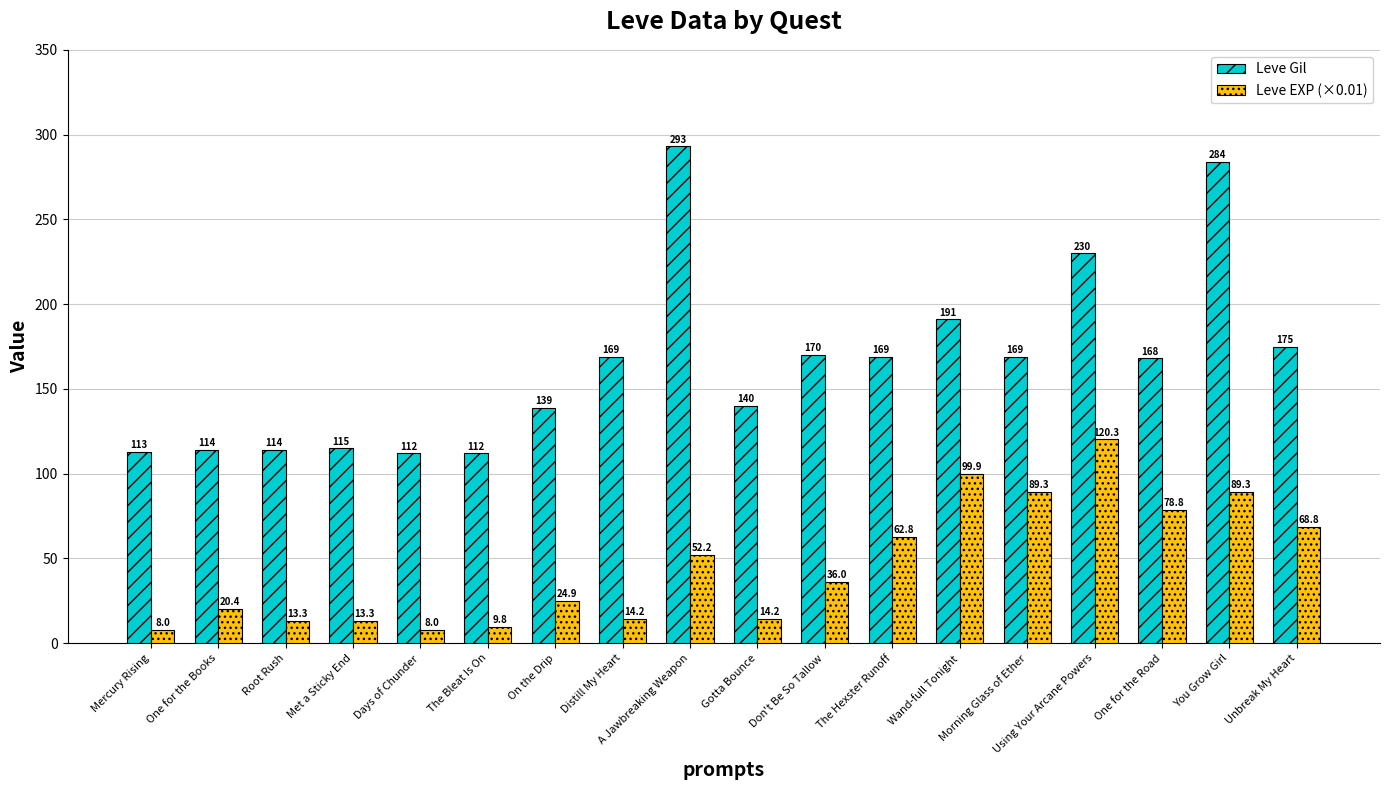

At which category is the sum across all series the highest?

You Grow Girl